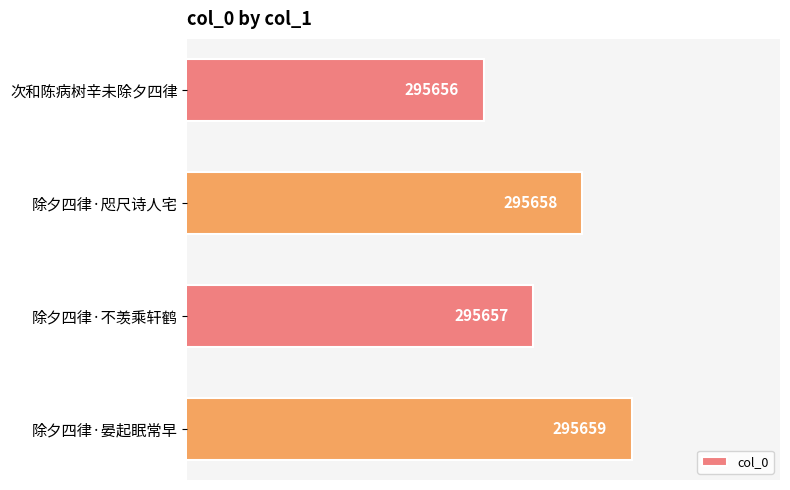

Does the chart contain any negative values?

No